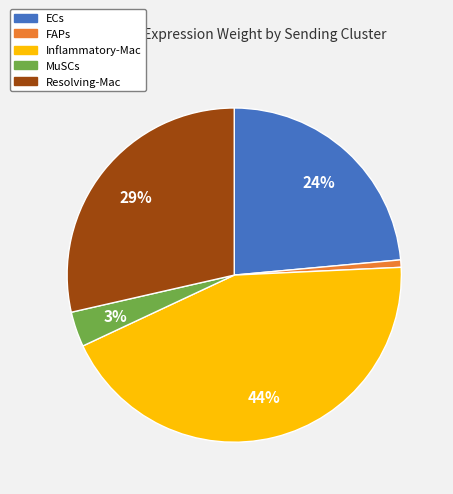

What percentage is the MuSCs slice, to the nearest percent?

3%